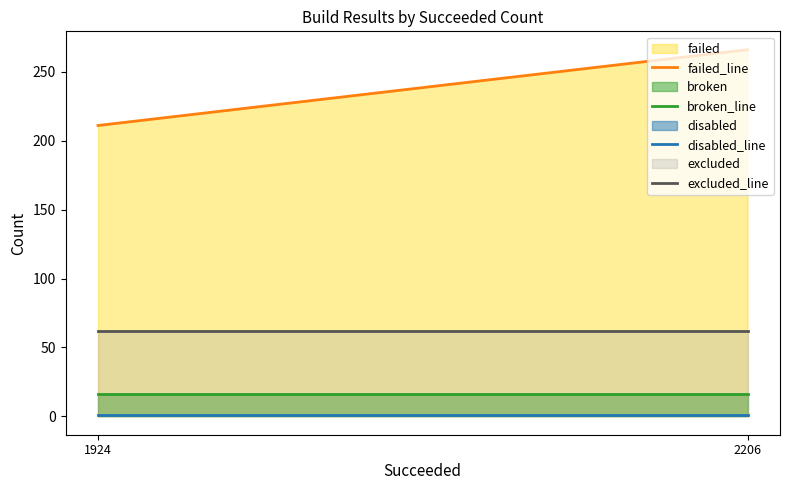

What is the difference between the highest and lowest values at 1924?

210